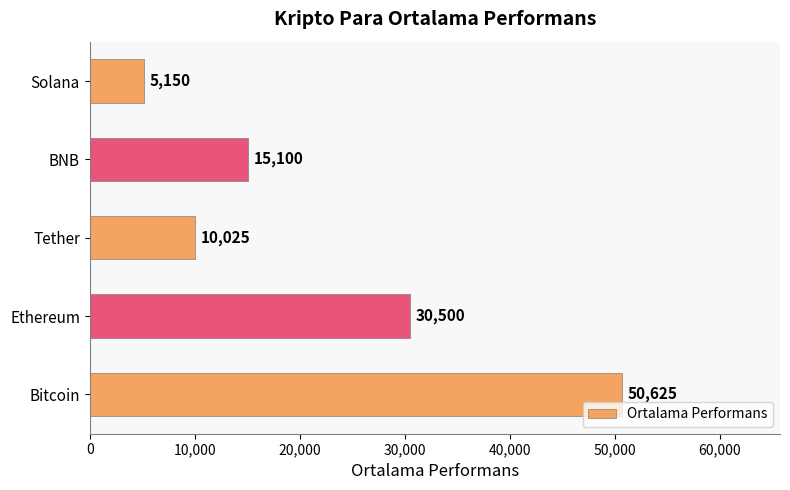

Rank the categories by value from highest to lowest.

Bitcoin, Ethereum, BNB, Tether, Solana